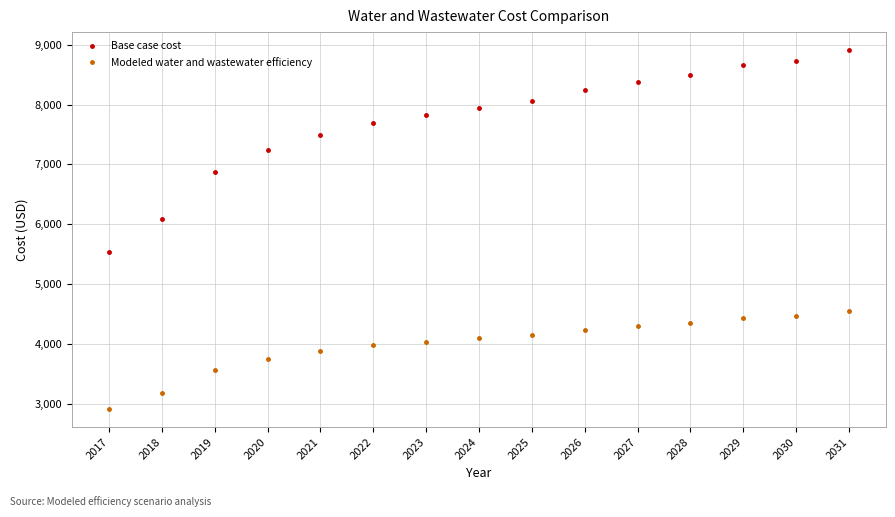

Is it true that Base case cost equals 4002.2 at 2024?

False